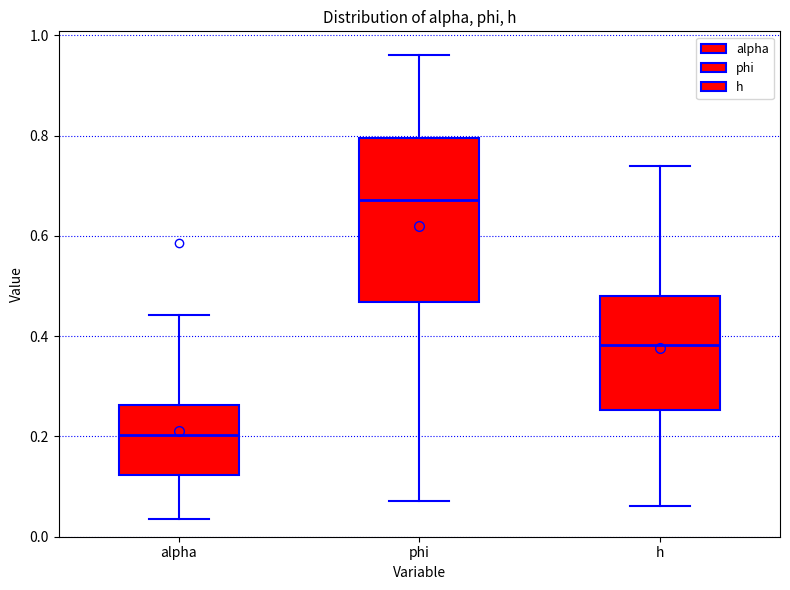

Which box's median line is the highest?

phi